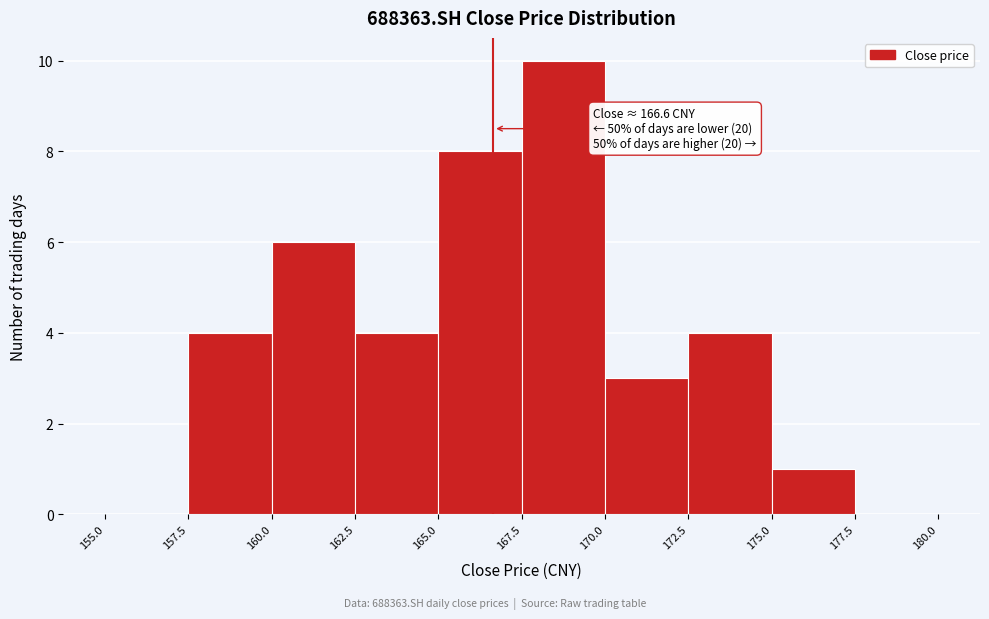

Over which range of the x-axis is the bar tallest?

167.5 to 170.0